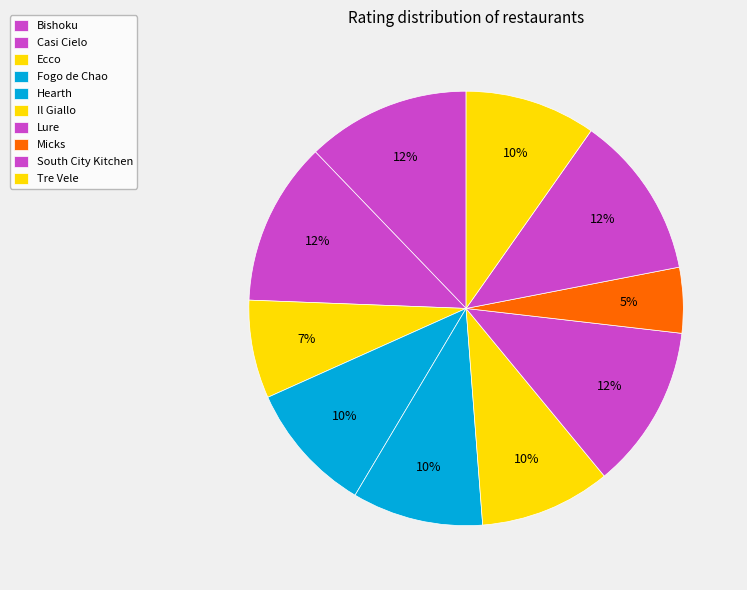

What is the ratio of the value at Bishoku to the value at Micks?

2.5